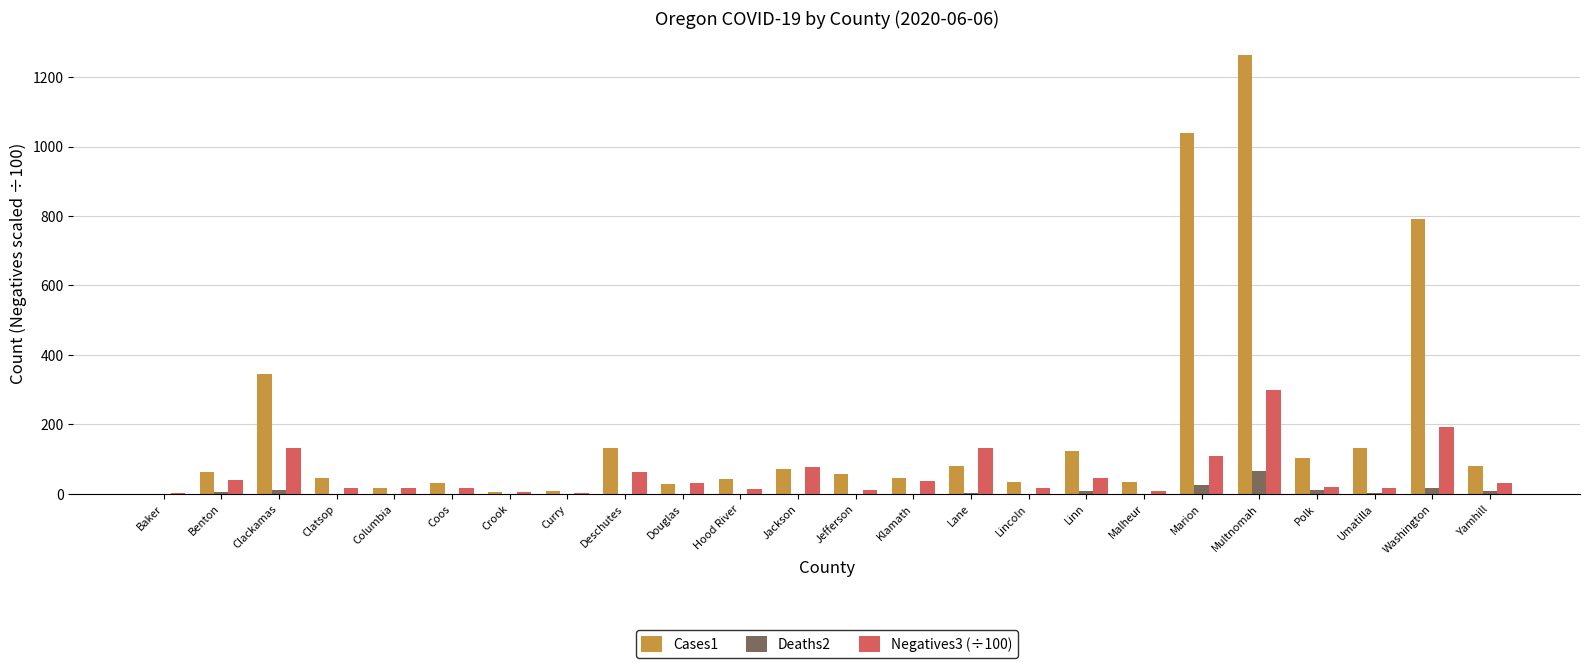

What is the maximum value shown in the chart?

1264